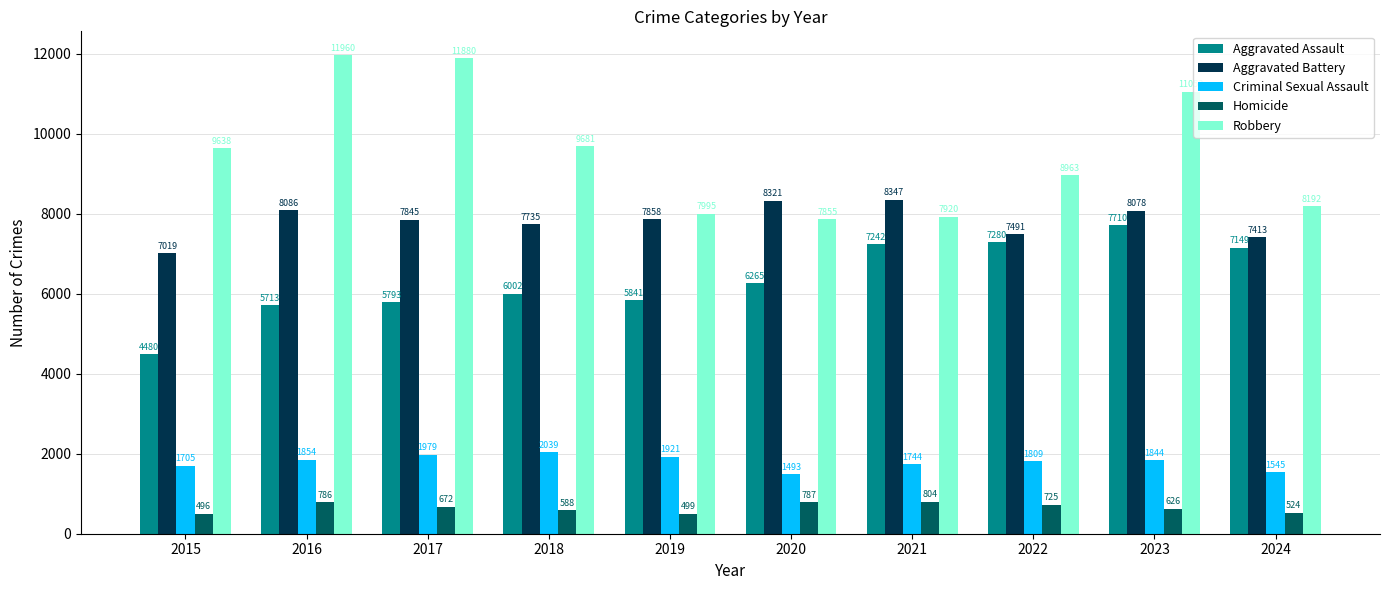

Reading left to right, extract all data points from this chart.

Aggravated Assault: 2015=4480	2016=5713	2017=5793	2018=6002	2019=5841	2020=6265	2021=7242	2022=7280	2023=7710	2024=7149
Aggravated Battery: 2015=7019	2016=8086	2017=7845	2018=7735	2019=7858	2020=8321	2021=8347	2022=7491	2023=8078	2024=7413
Criminal Sexual Assault: 2015=1705	2016=1854	2017=1979	2018=2039	2019=1921	2020=1493	2021=1744	2022=1809	2023=1844	2024=1545
Homicide: 2015=496	2016=786	2017=672	2018=588	2019=499	2020=787	2021=804	2022=725	2023=626	2024=524
Robbery: 2015=9638	2016=11960	2017=11880	2018=9681	2019=7995	2020=7855	2021=7920	2022=8963	2023=11053	2024=8192